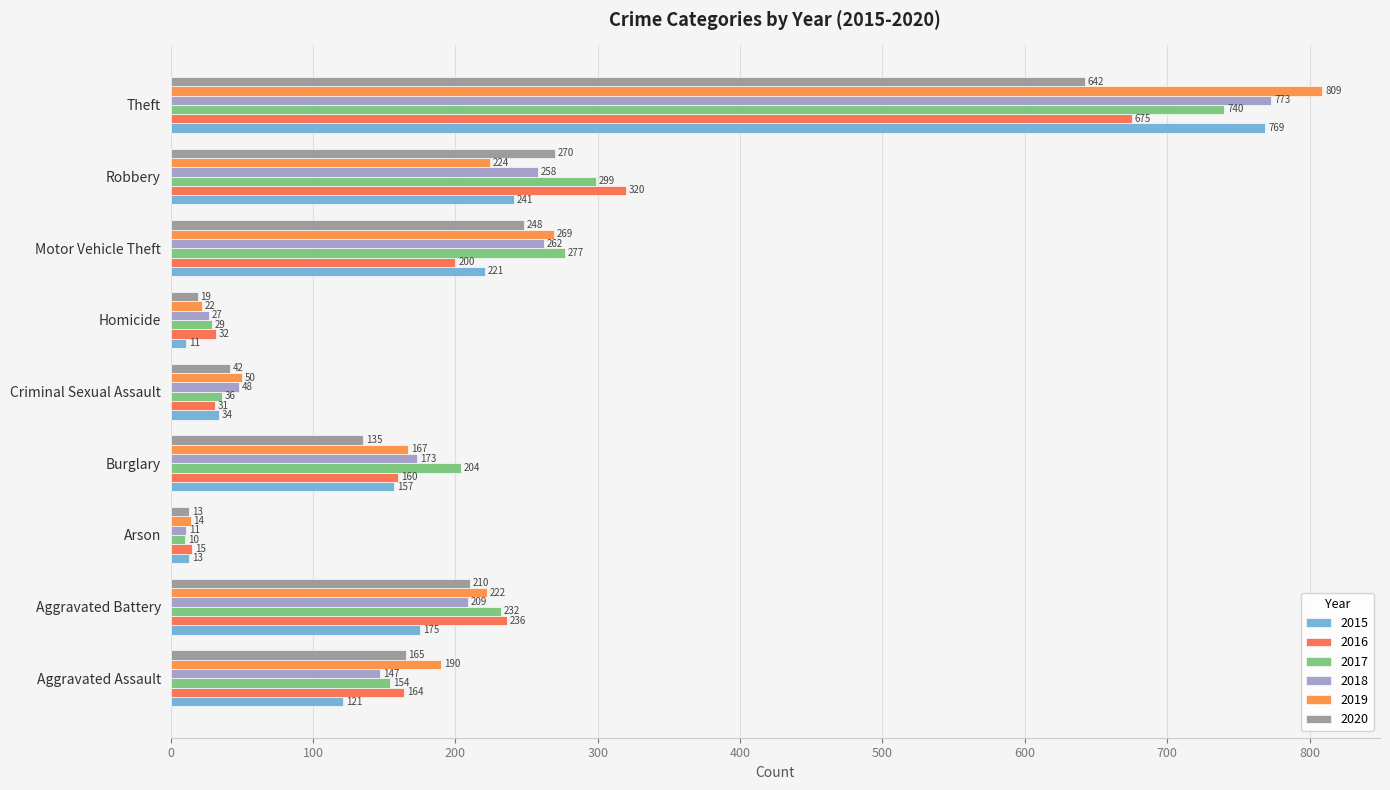

Between Aggravated Battery and Arson, which series saw the biggest shift?

2017